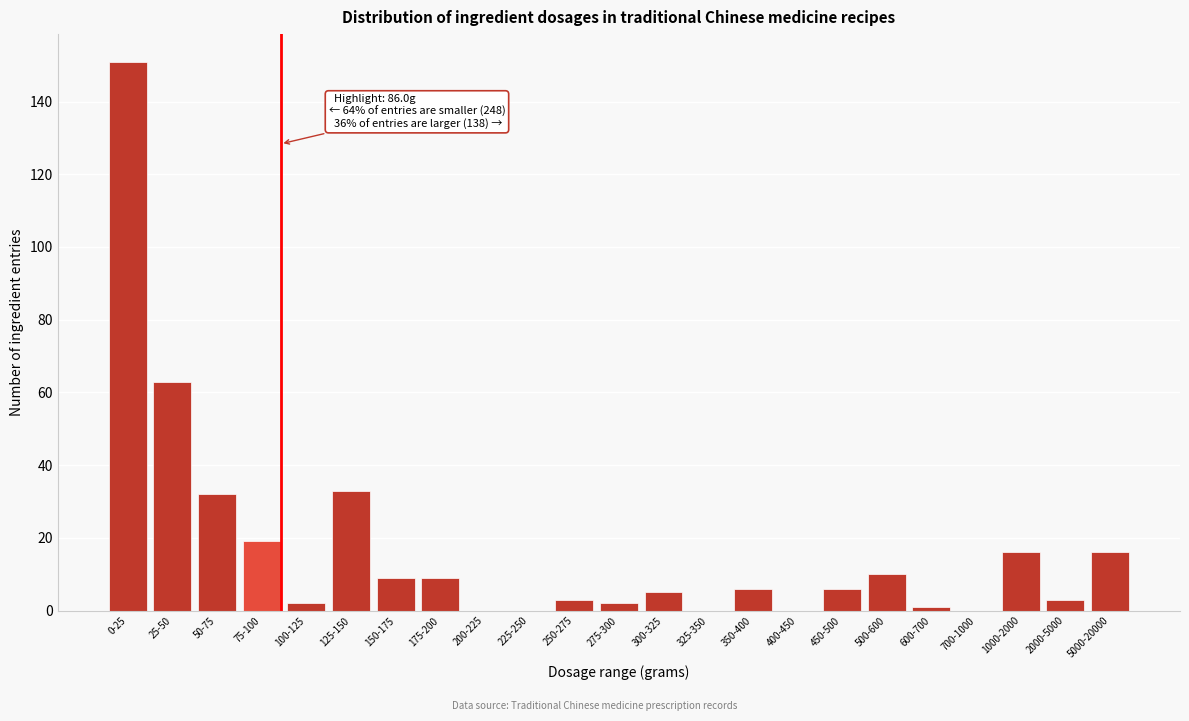

Reading left to right, what are all the values shown in this chart?

0-25=151	25-50=63	50-75=32	75-100=19	100-125=2	125-150=33	150-175=9	175-200=9	200-225=0	225-250=0	250-275=3	275-300=2	300-325=5	325-350=0	350-400=6	400-450=0	450-500=6	500-600=10	600-700=1	700-1000=0	1000-2000=16	2000-5000=3	5000-20000=16